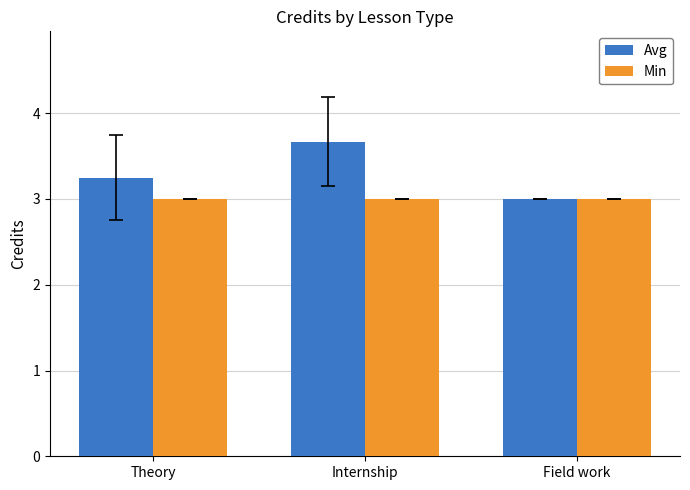

What is the greatest value displayed?

3.7